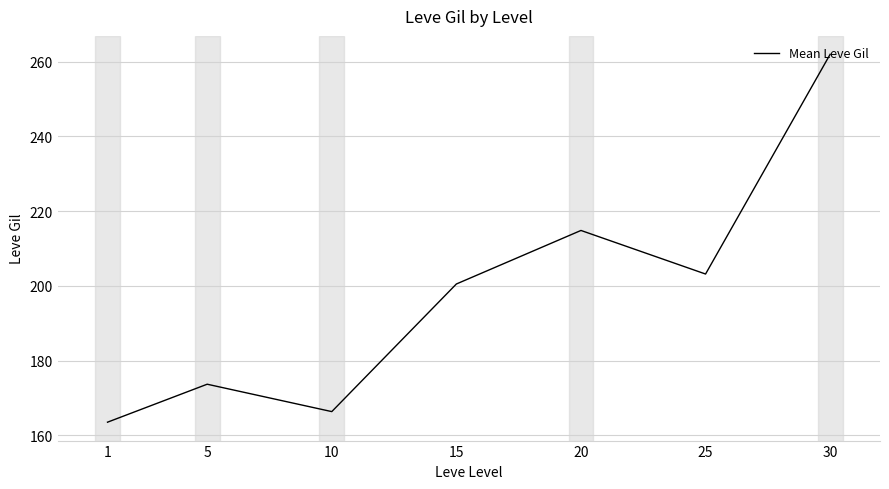

The chart shows a value of 123.1 at 20. True or false?

False